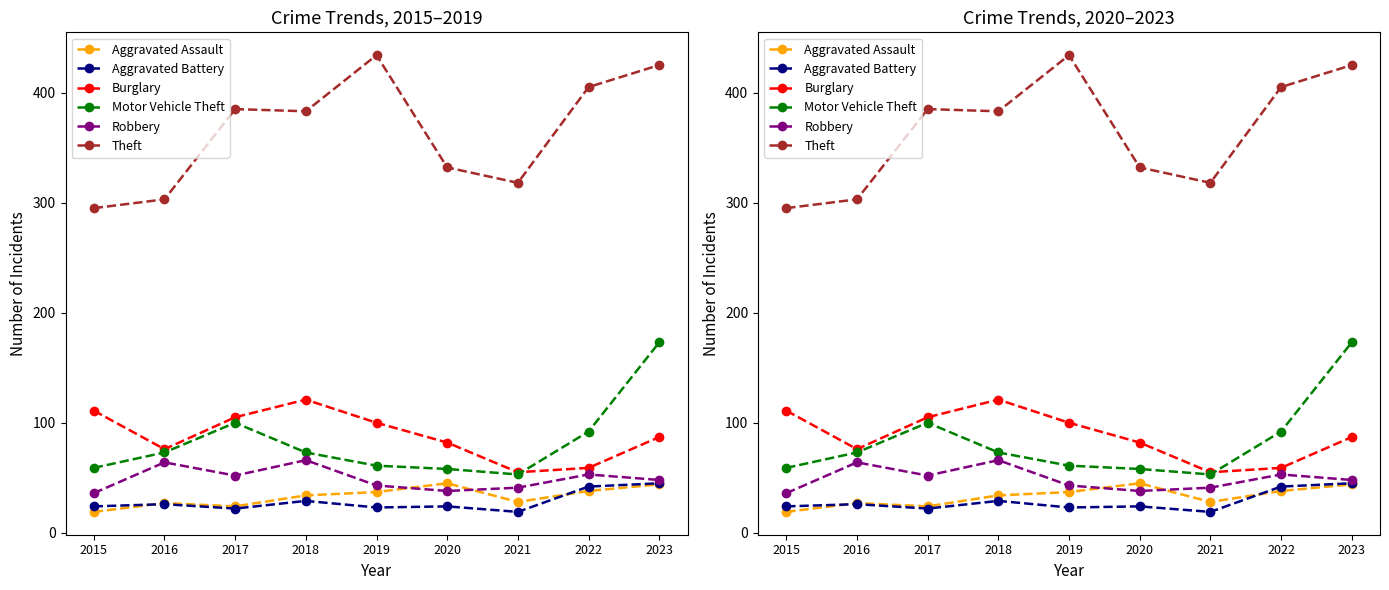

In Burglary, how many points are higher than both neighbors (excluding endpoints)?

1